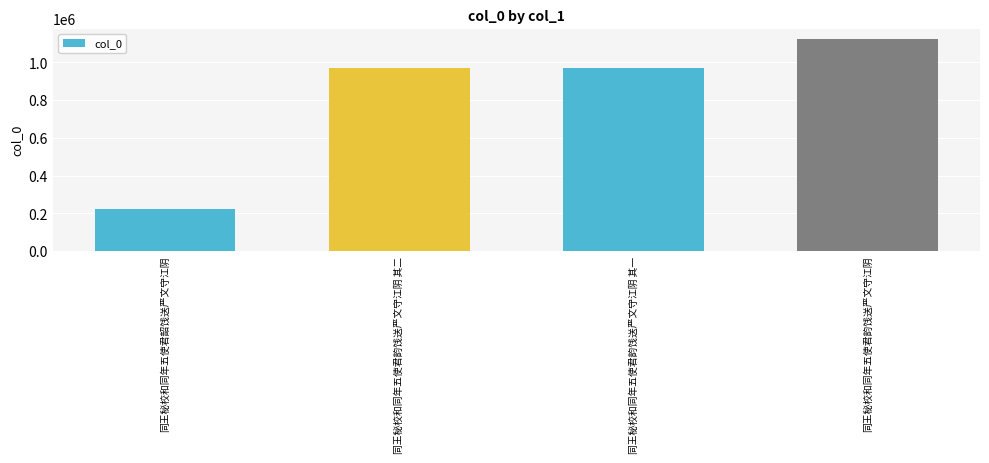

How many data points are less than 970460?

2